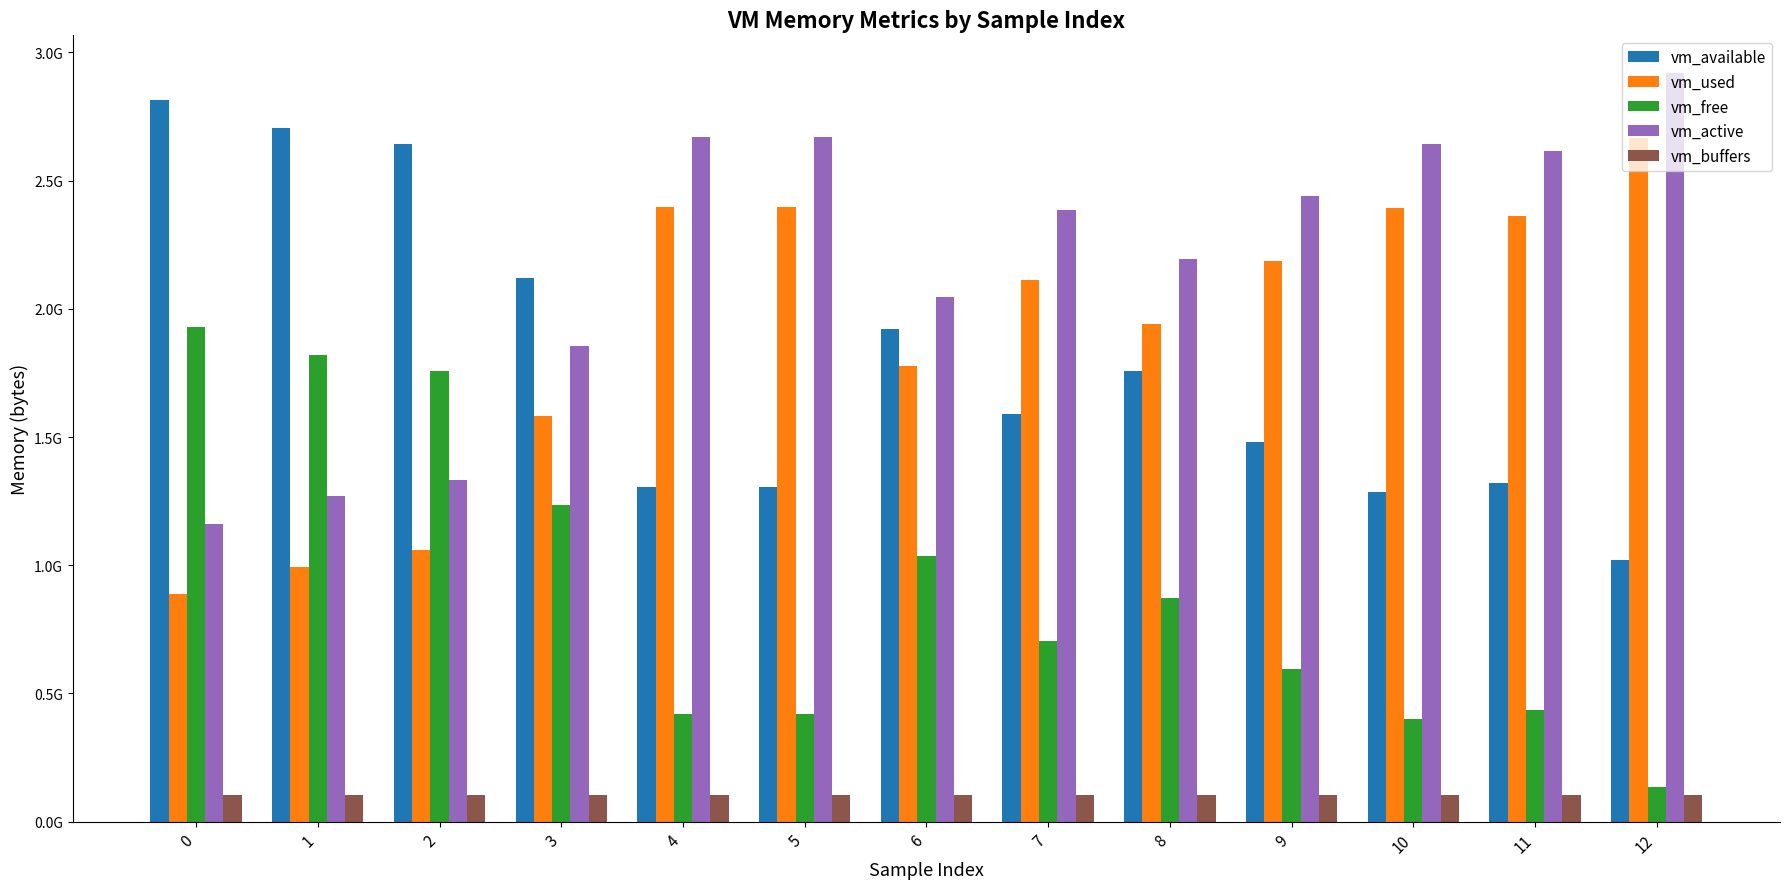

Rank the categories by vm_buffers value from highest to lowest.

10, 11, 12, 8, 9, 5, 6, 7, 3, 4, 0, 1, 2